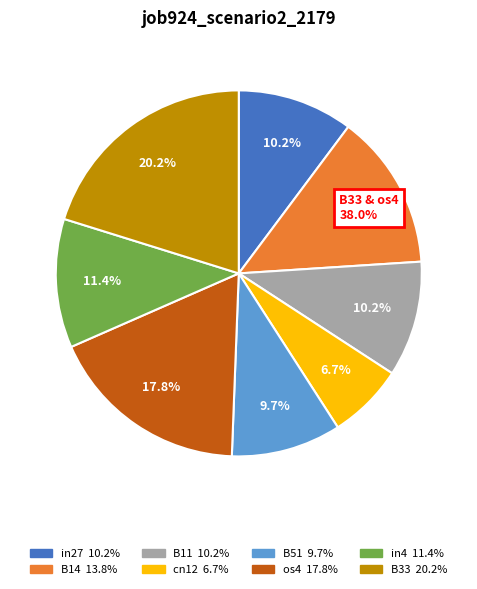

Is there a majority slice in this chart?

No